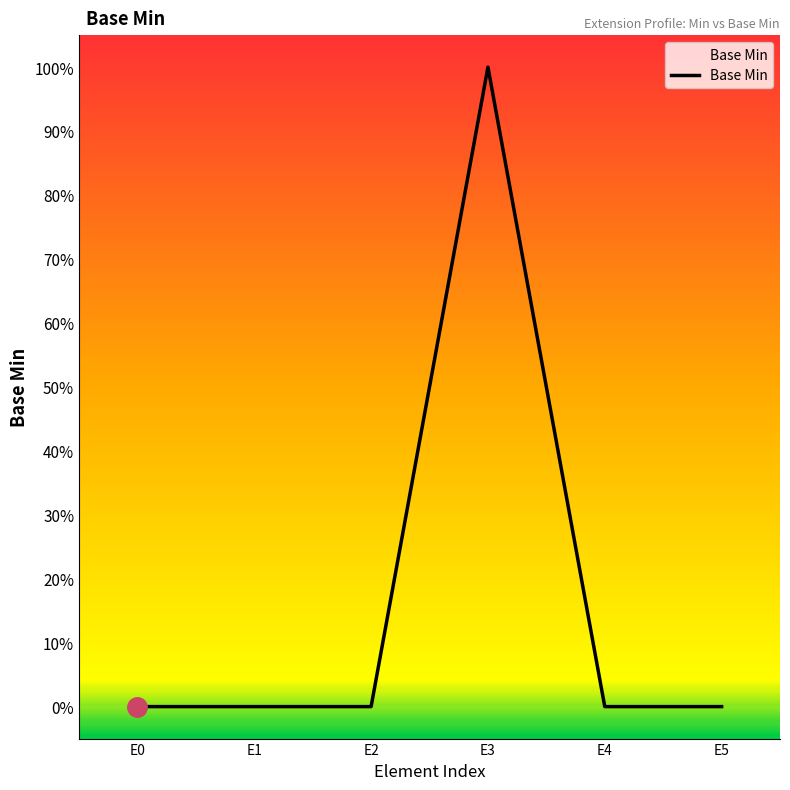

True or false: the data shows 0 at E4.

True